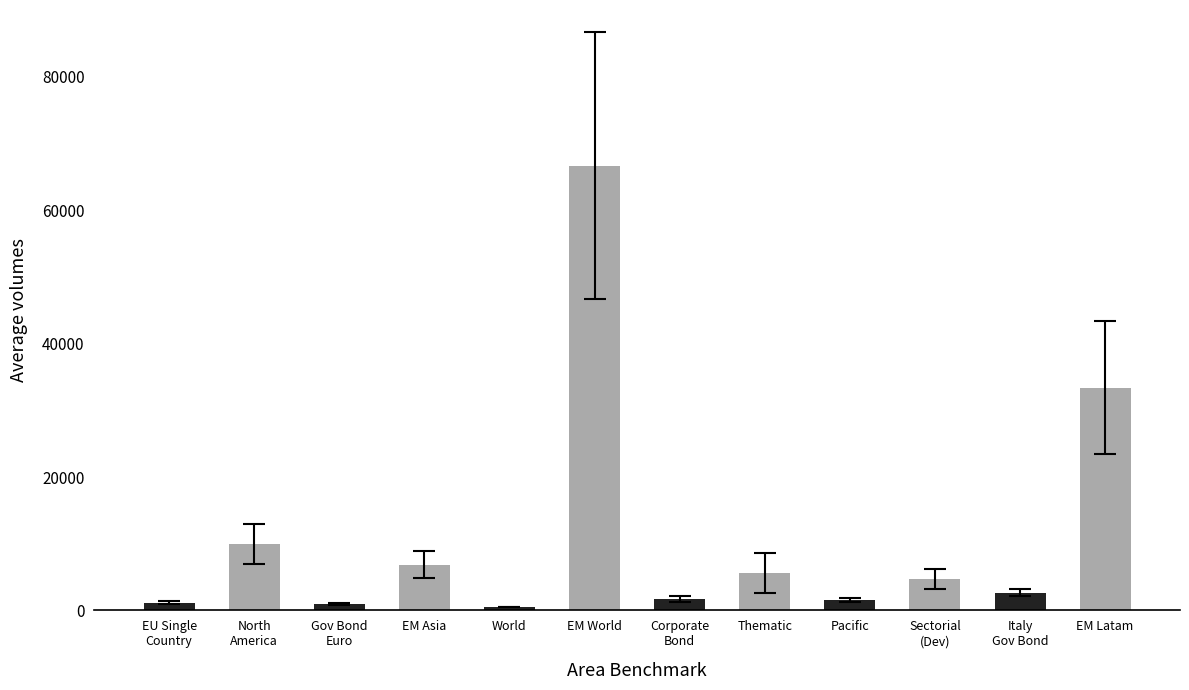

What position from the right is Italy
Gov Bond?

2